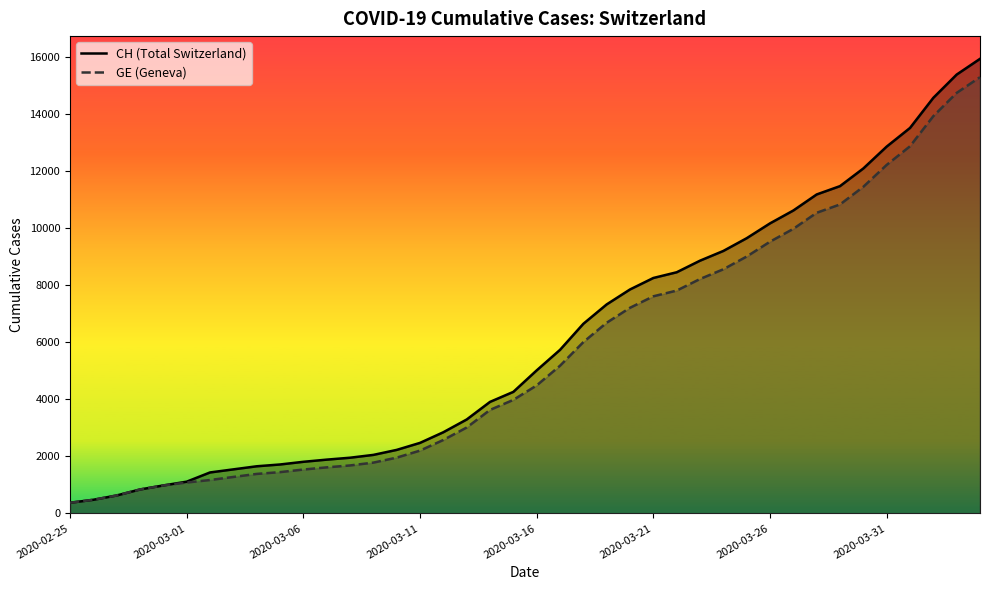

At which category does the chart reach its minimum across all series?

2020-02-25